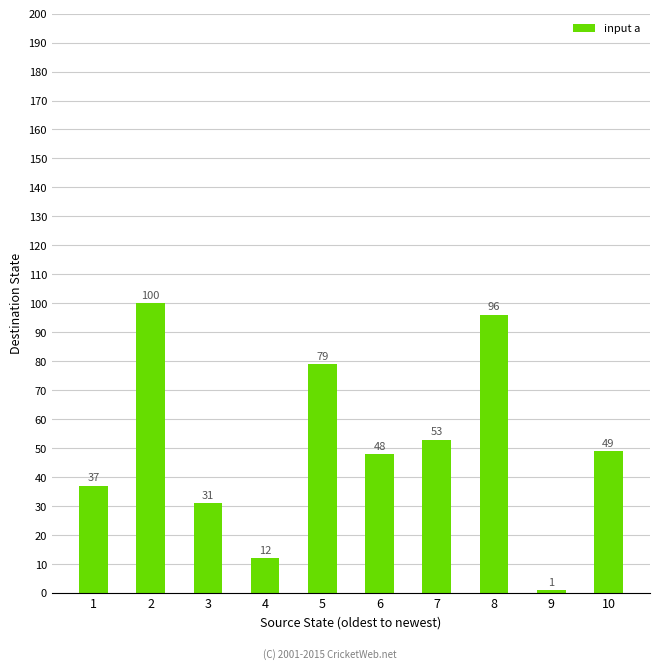

Rank the categories by value from lowest to highest.

9, 4, 3, 1, 6, 10, 7, 5, 8, 2